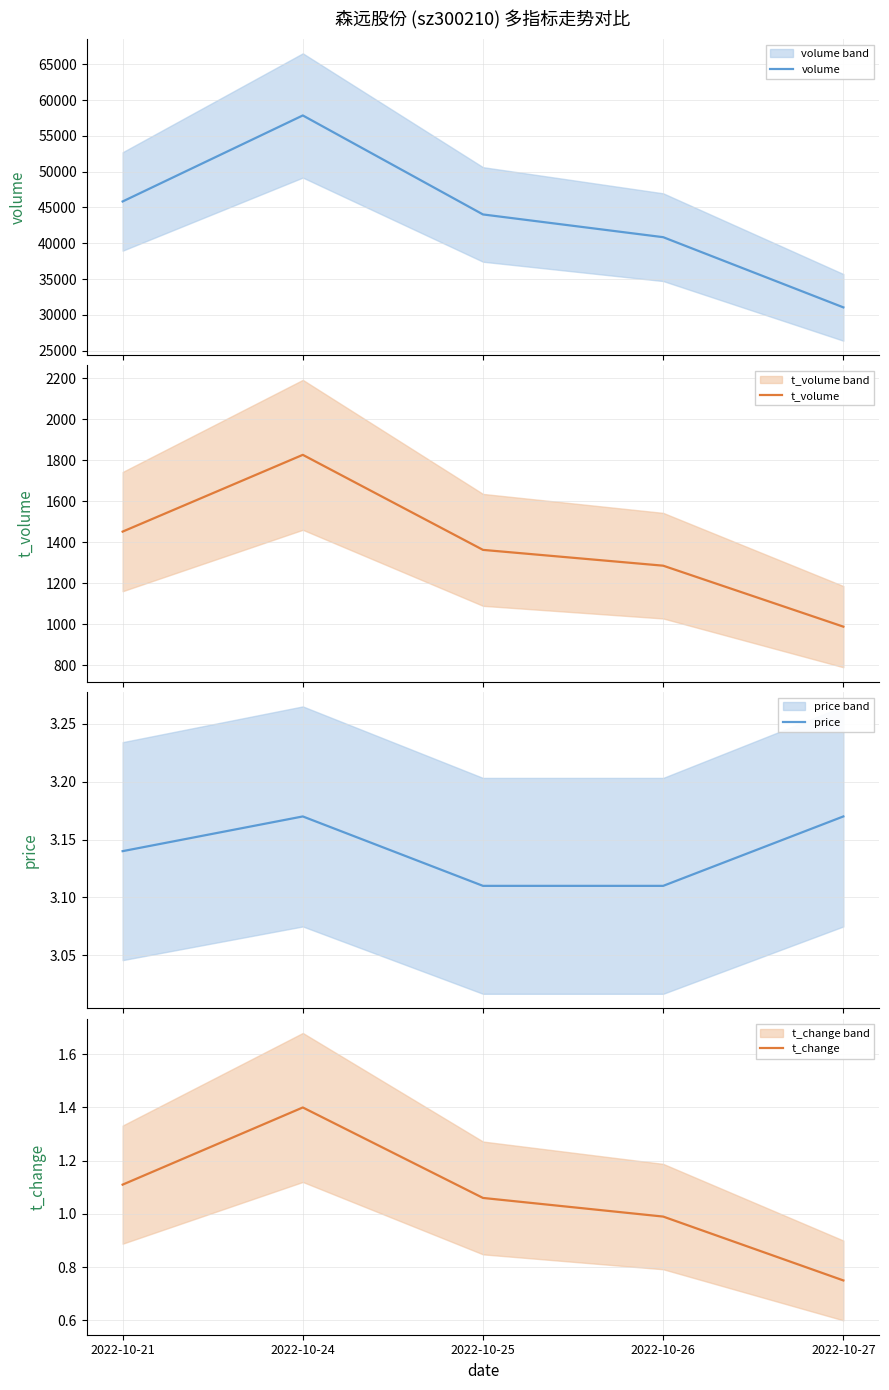

True or false: t_change has more than 2 interior local peaks.

False